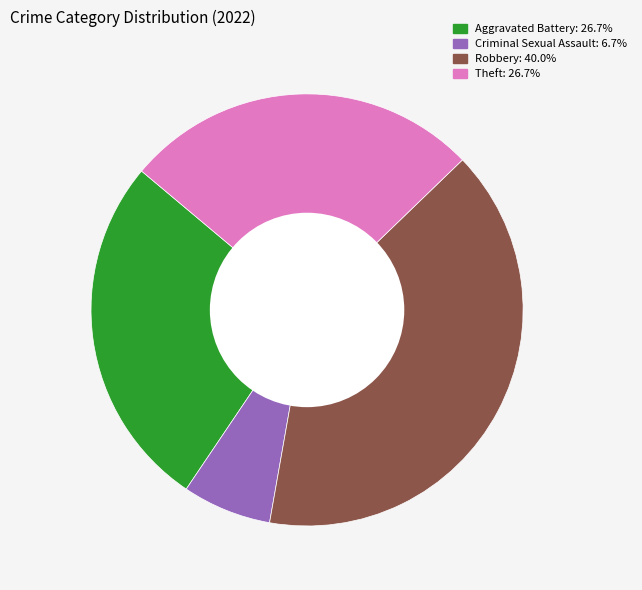

Does any single category account for the majority?

No